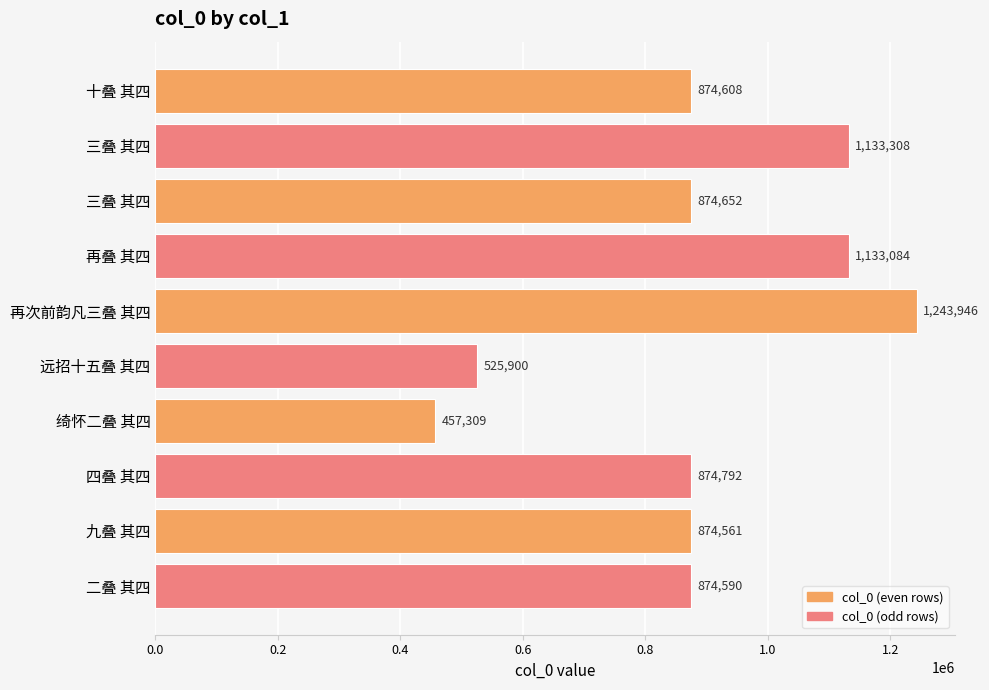

What is the average value?

886675